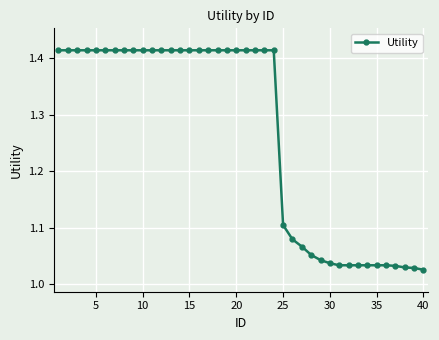

What is the average value?

1.3